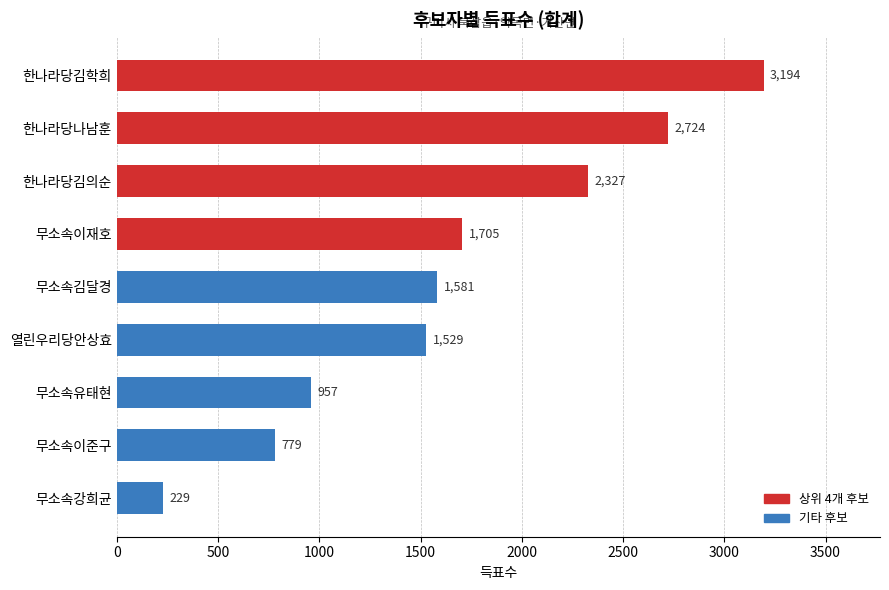

Does the chart contain any negative values?

No